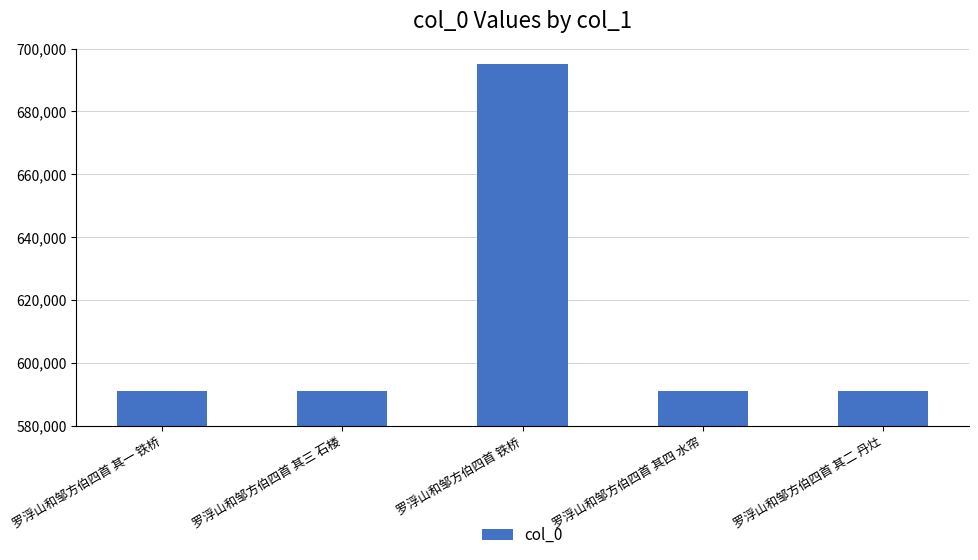

What is the difference between the maximum and minimum values?

104006